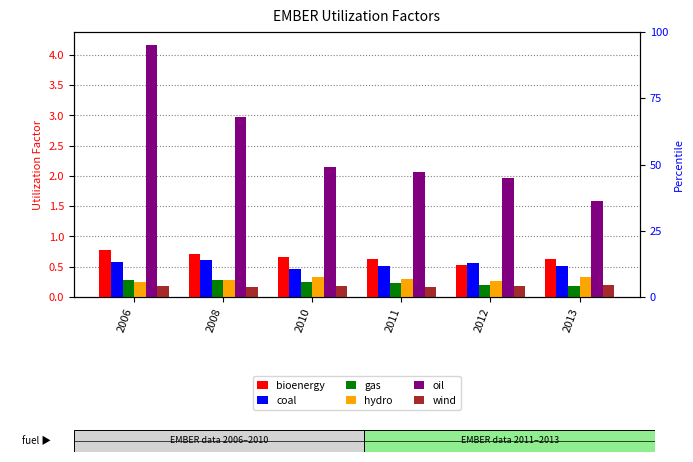

What value does the gas series have at 2006?

0.3